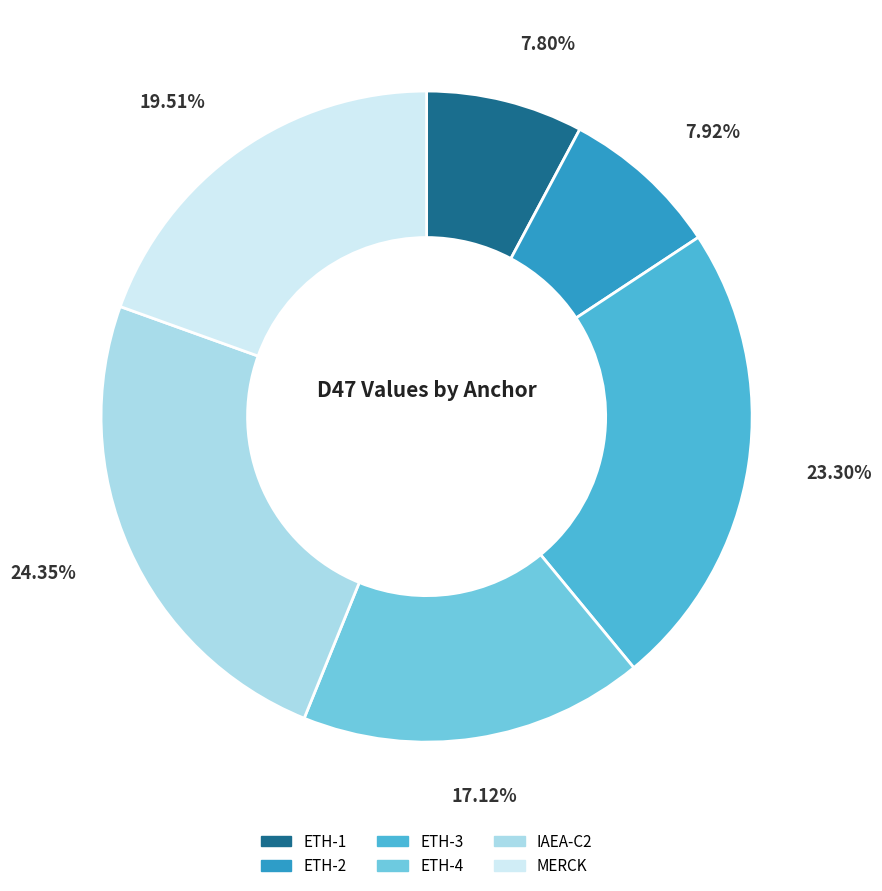

To the nearest percent, what is the difference between the largest and smallest slice percentages?

17%